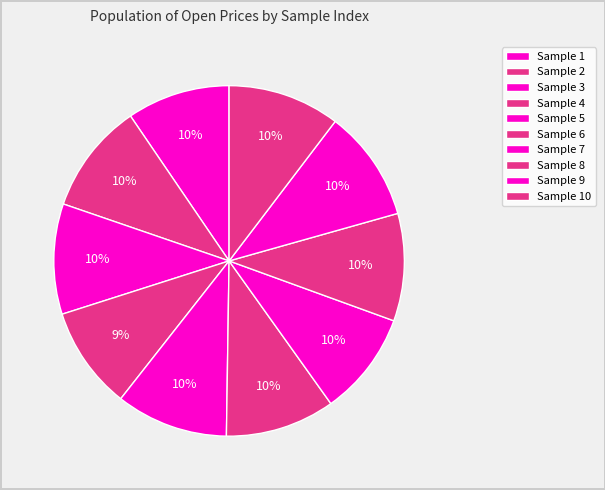

Which slice is the smallest?

4